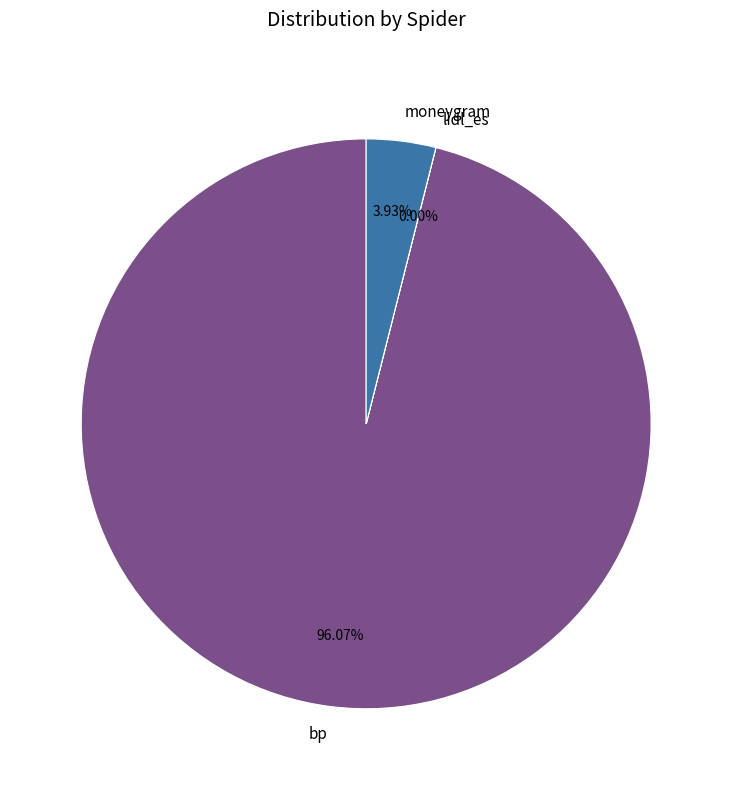

To the nearest percent, what is the combined percentage of bp and moneygram?

100%